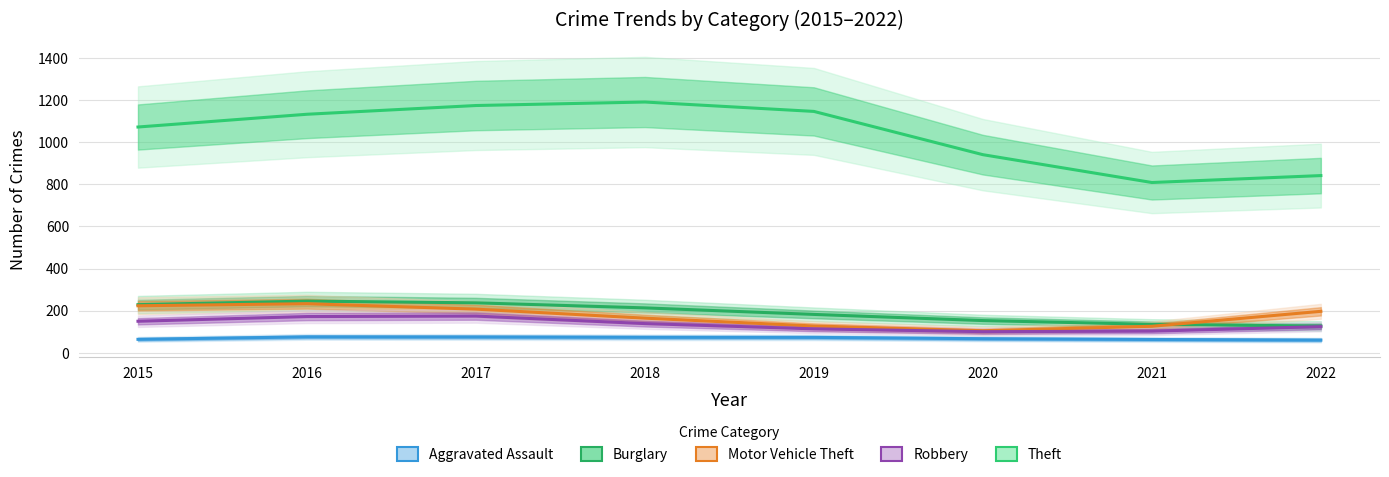

Reading left to right, transcribe all the data shown in this chart.

Aggravated Assault: 2015=64.4	2016=76.0	2017=75.5	2018=73.9	2019=73.6	2020=67.2	2021=63.6	2022=60.8
Burglary: 2015=229.0	2016=245.8	2017=237.6	2018=213.6	2019=182.6	2020=153.4	2021=135.5	2022=127.5
Motor Vehicle Theft: 2015=223.6	2016=233.4	2017=207.5	2018=164.8	2019=127.7	2020=105.2	2021=126.4	2022=197.3
Robbery: 2015=150.2	2016=172.4	2017=174.7	2018=139.1	2019=114.1	2020=100.8	2021=103.2	2022=124.6
Theft: 2015=1071.9	2016=1132.4	2017=1173.9	2018=1190.5	2019=1145.9	2020=940.6	2021=808.5	2022=841.4